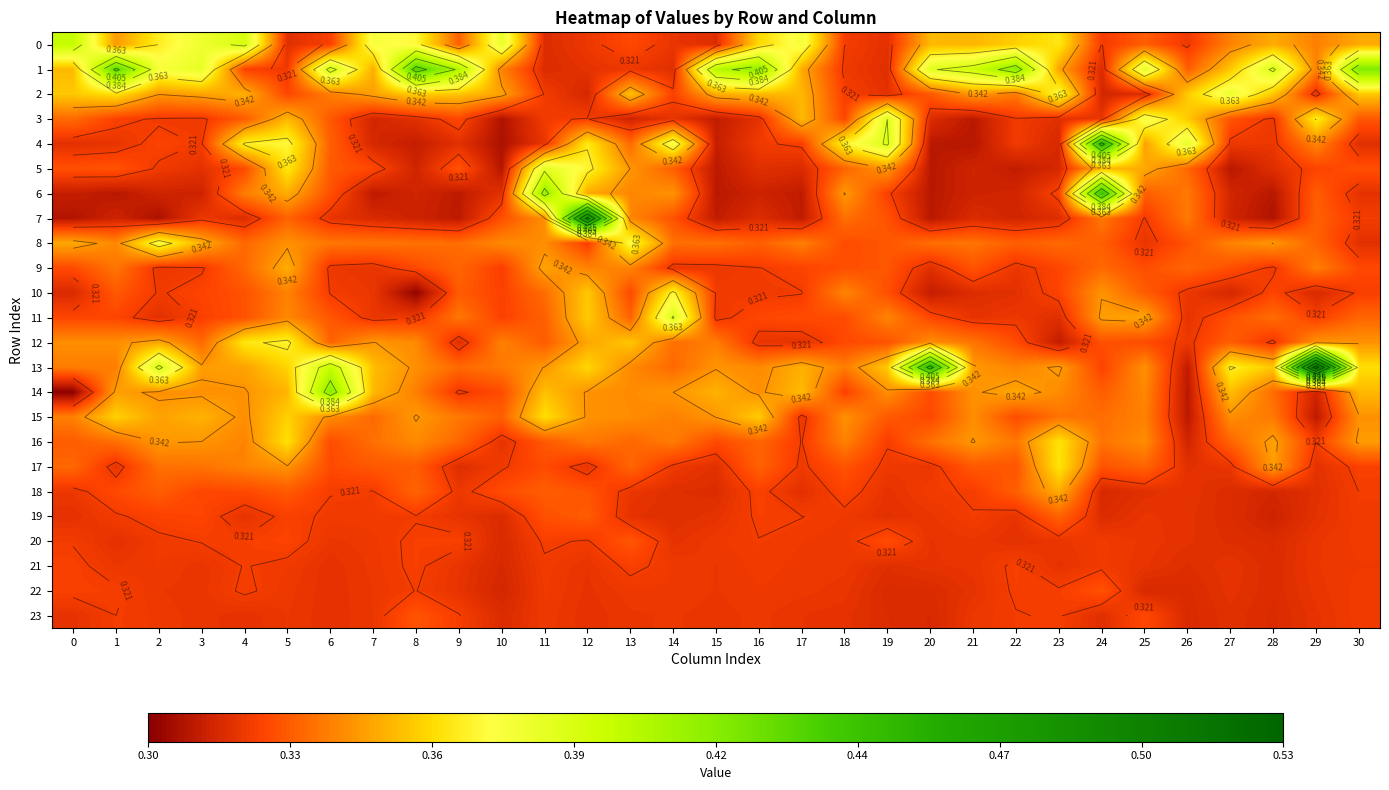

Is the value of 11 at 16 greater than the value of 12 at 6?

No